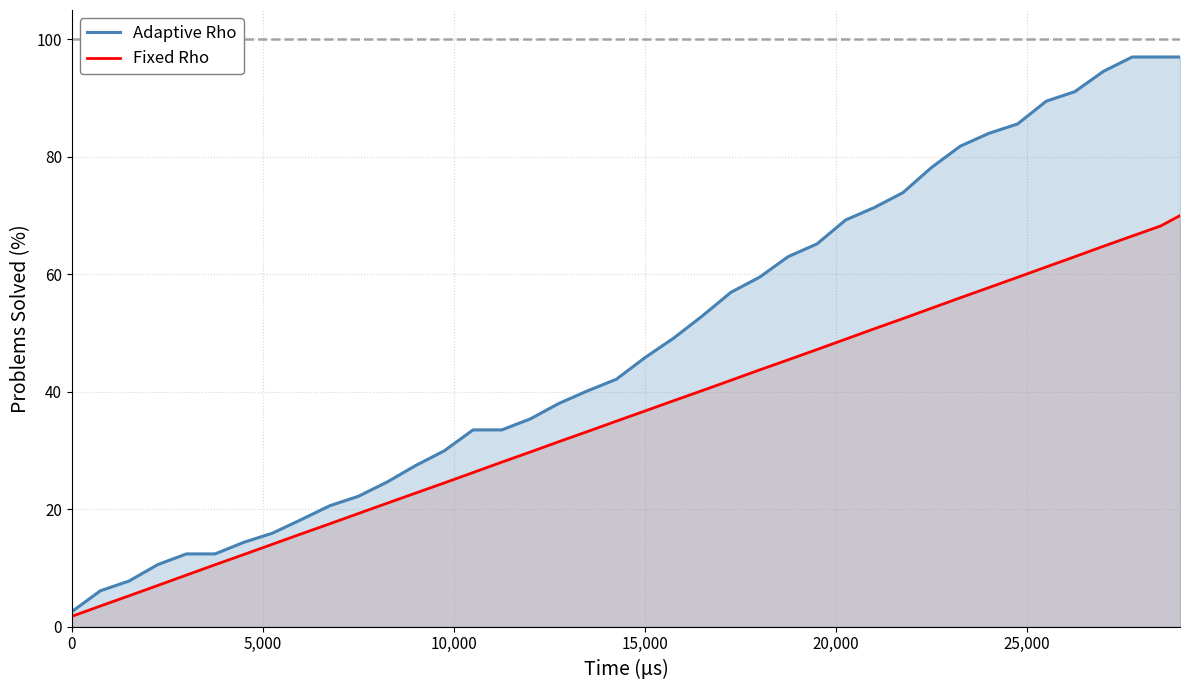

How many lines are shown in the chart?

2